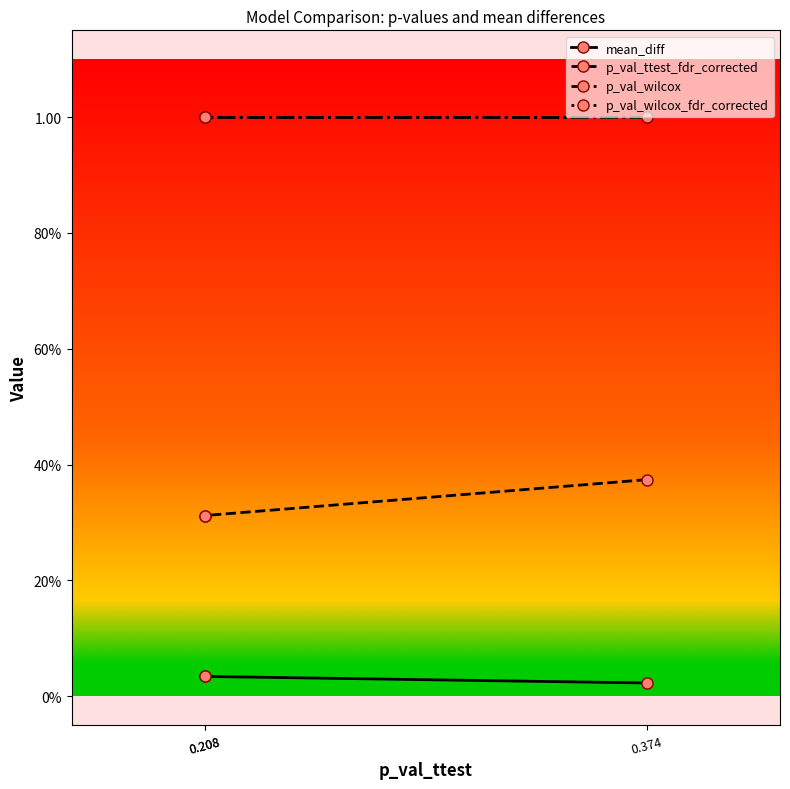

How many categories are shown in the chart?

3